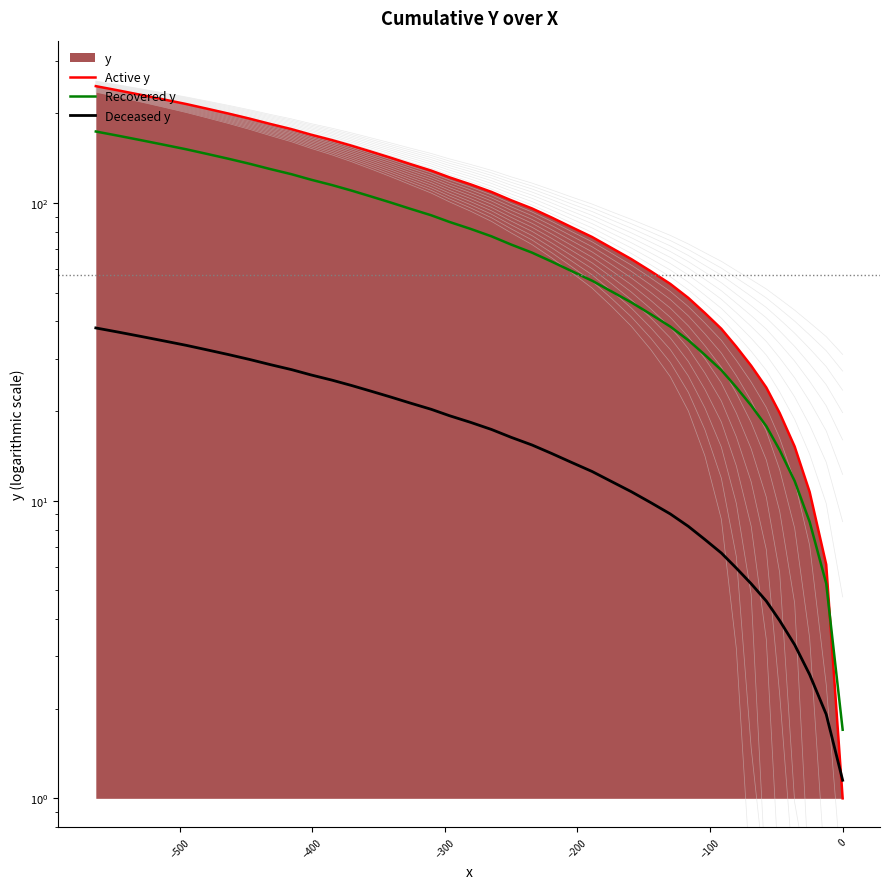

Reading left to right, extract all data points from this chart.

Active y: 247.0	238.9	230.9	222.9	215.1	207.4	199.8	192.2	184.3	177.1	169.7	162.7	155.8	148.8	142.0	135.2	128.5	122.0	115.6	109.0	102.2	95.9	89.4	83.1	76.9	70.6	64.8	59.0	53.5	48.0	42.7	37.8	32.9	28.4	24.0	19.7	15.2	10.7	6.1	1.0
Recovered y: 173.9	168.2	162.6	157.0	151.6	146.2	140.9	135.5	130.0	125.0	119.8	114.9	110.1	105.2	100.4	95.6	90.9	86.4	81.9	77.3	72.5	68.1	63.6	59.2	54.8	50.4	46.4	42.3	38.4	34.6	30.9	27.5	24.0	20.9	17.8	14.8	11.6	8.5	5.3	1.7
Deceased y: 38.0	36.8	35.6	34.4	33.3	32.1	31.0	29.8	28.6	27.6	26.5	25.4	24.4	23.3	22.3	21.3	20.3	19.3	18.3	17.3	16.3	15.4	14.4	13.5	12.5	11.6	10.7	9.8	9.0	8.2	7.4	6.7	5.9	5.3	4.6	4.0	3.3	2.6	1.9	1.1